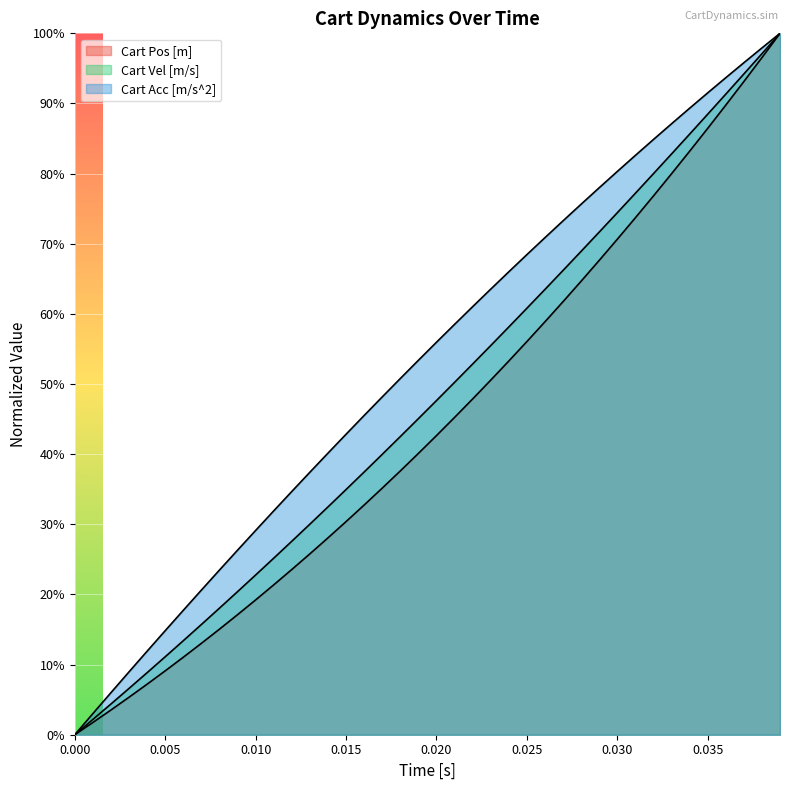

True or false: Cart Pos [m] and Cart Acc [m/s^2] cross at least once.

False